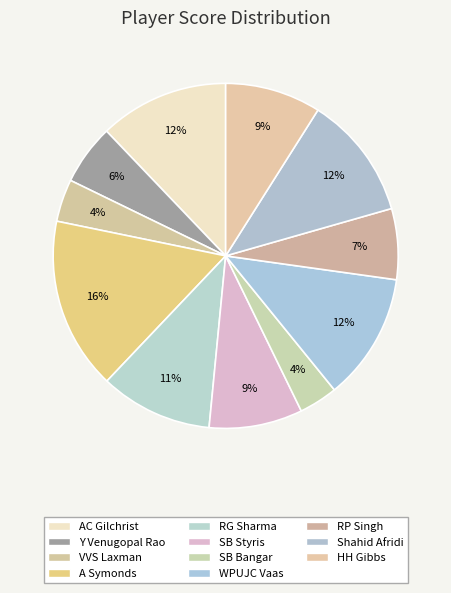

How much of the chart is everything except RP Singh?

93.4%